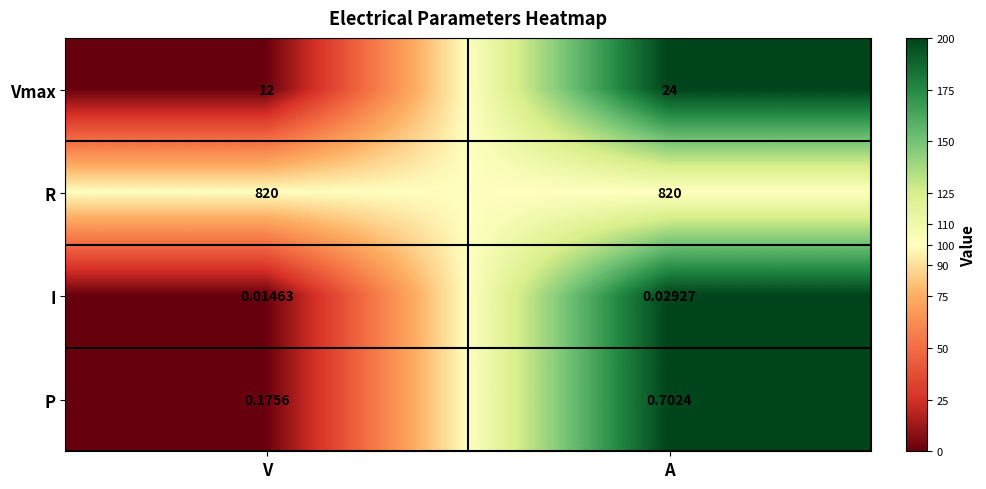

Where is I nearest to the value 0?

V